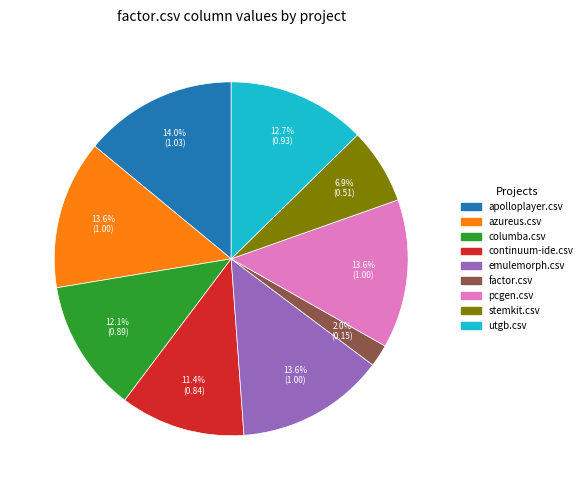

What is the smallest slice in the pie chart?

factor.csv